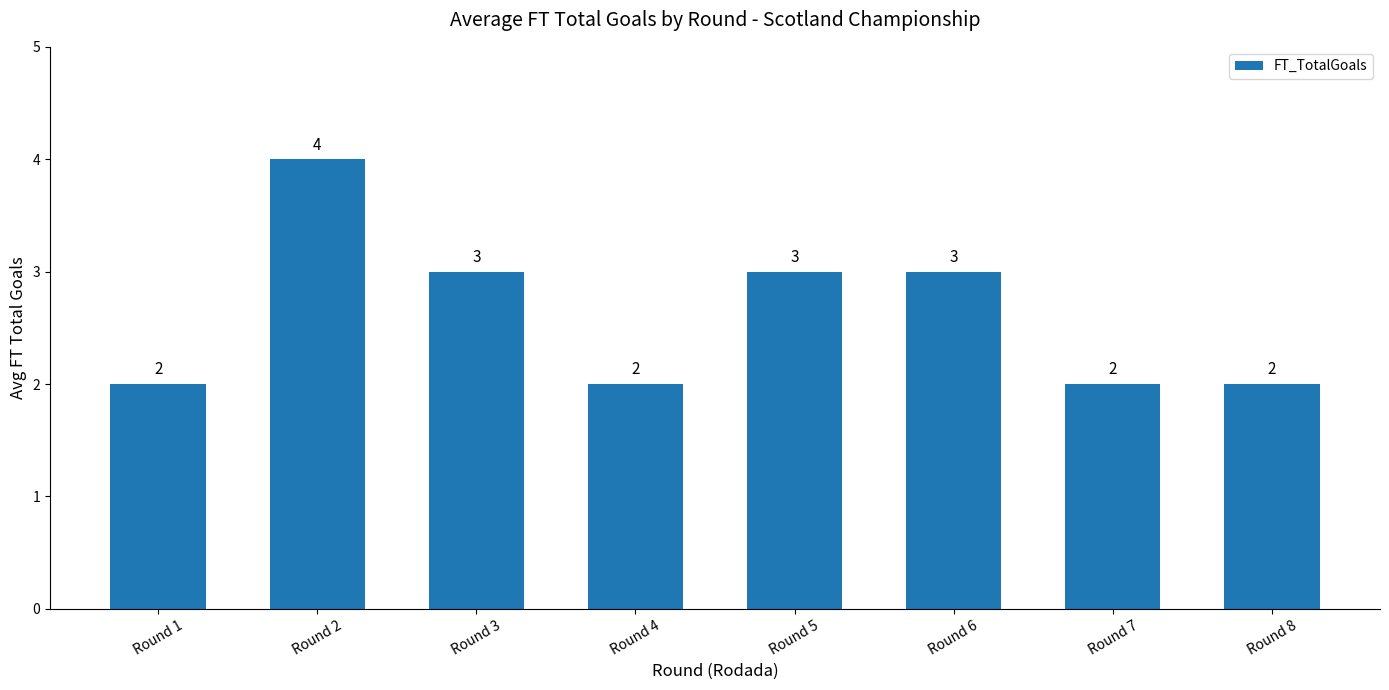

What is the ratio of the value at Round 5 to the value at Round 7?

1.5